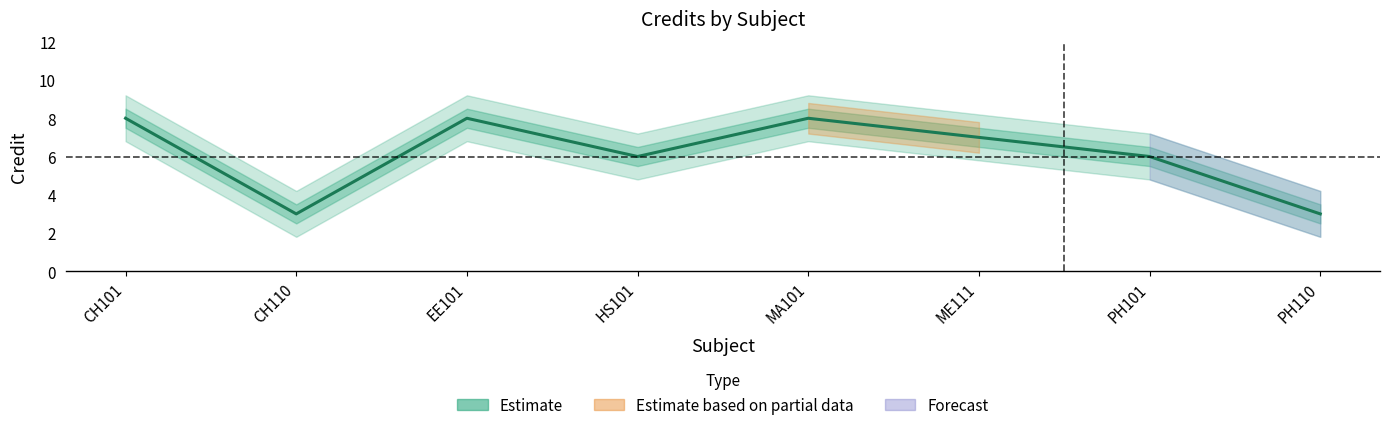

At which category does the chart reach its minimum across all series?

CH110